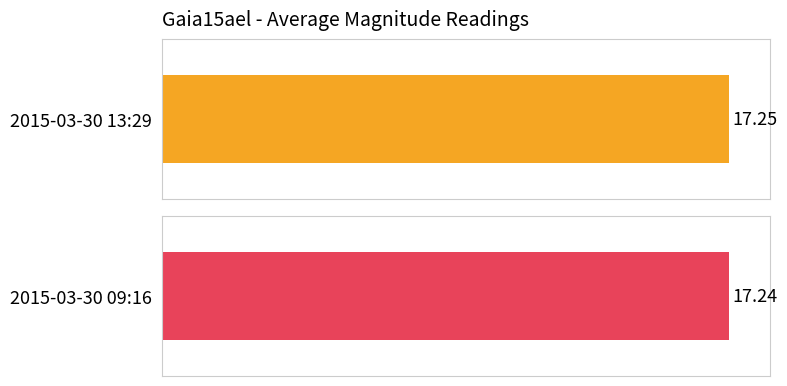

What value does the data have at 2015-03-30 13:29?

17.2